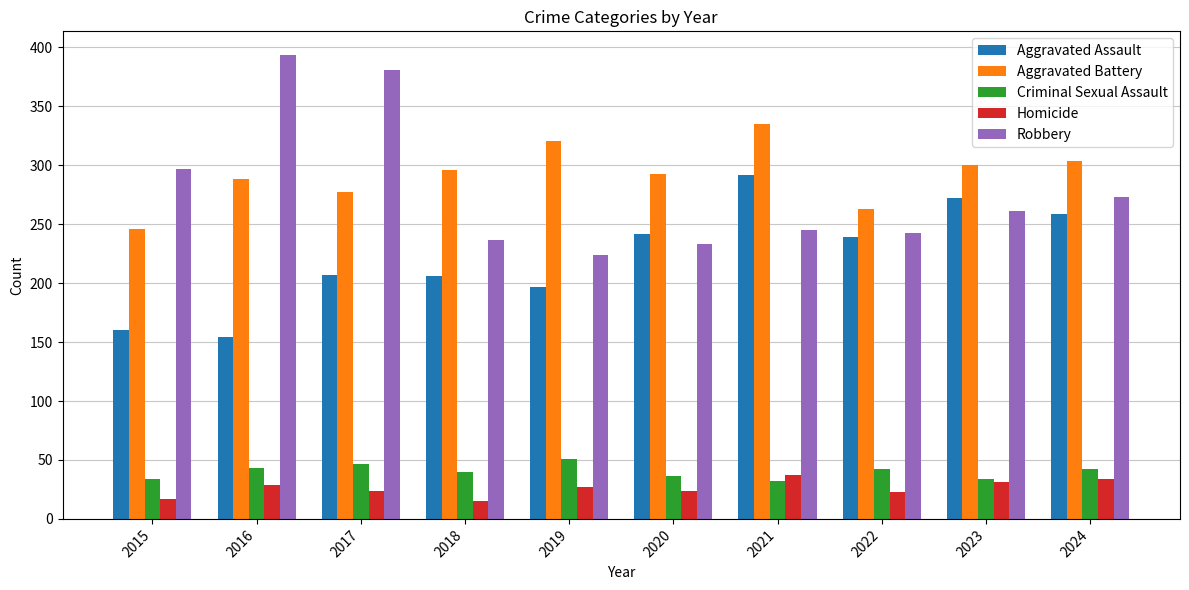

What is the total value across all series at 2019?

820